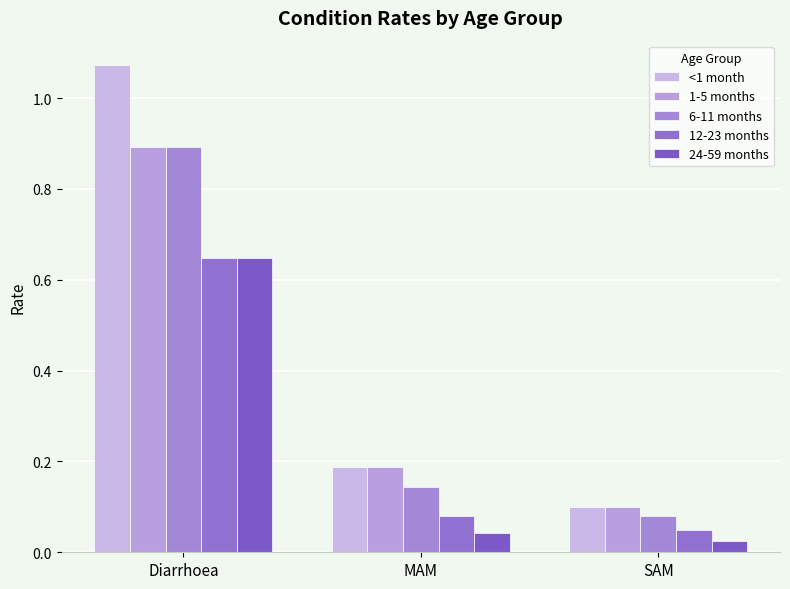

Between MAM and SAM, which is larger?

MAM